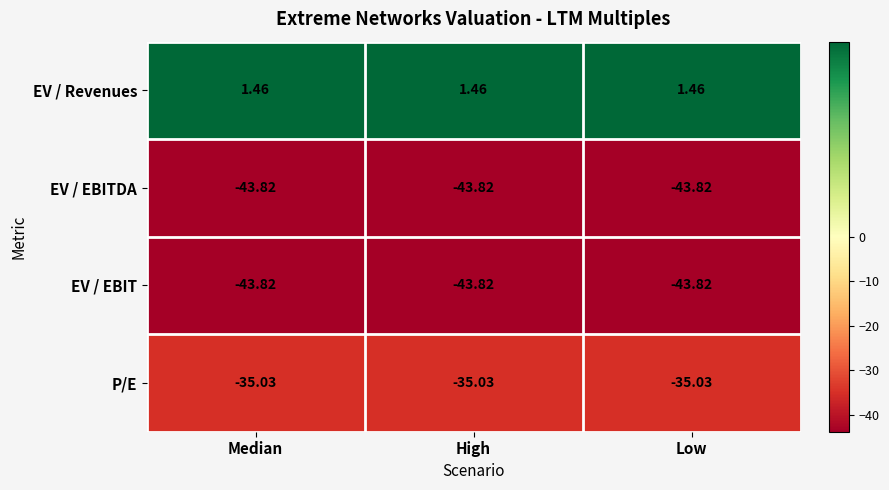

Which series has the largest total across all categories?

EV / Revenues